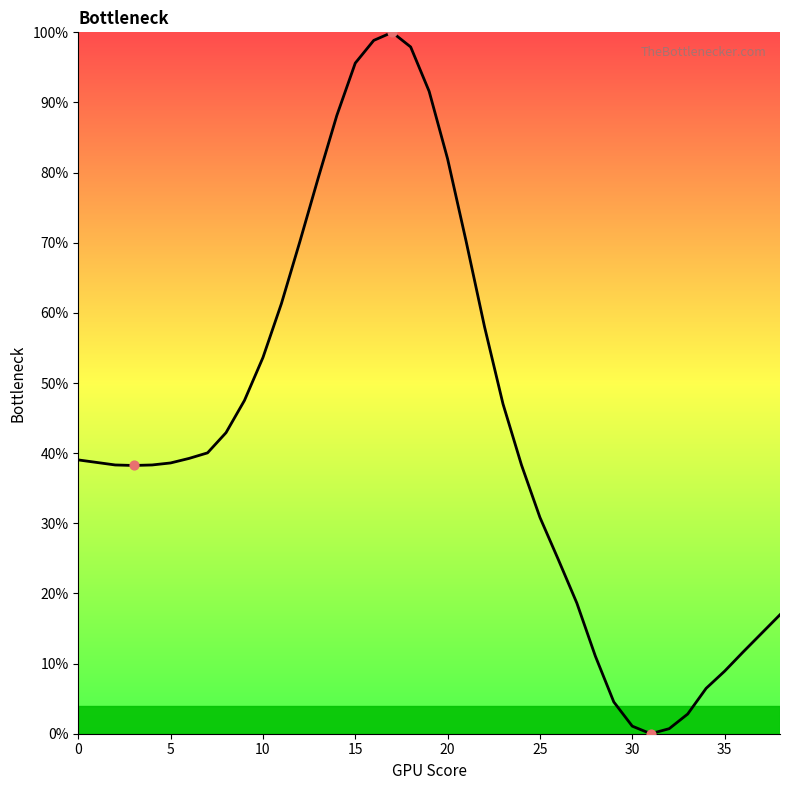

What is the maximum value shown in the chart?

100.0